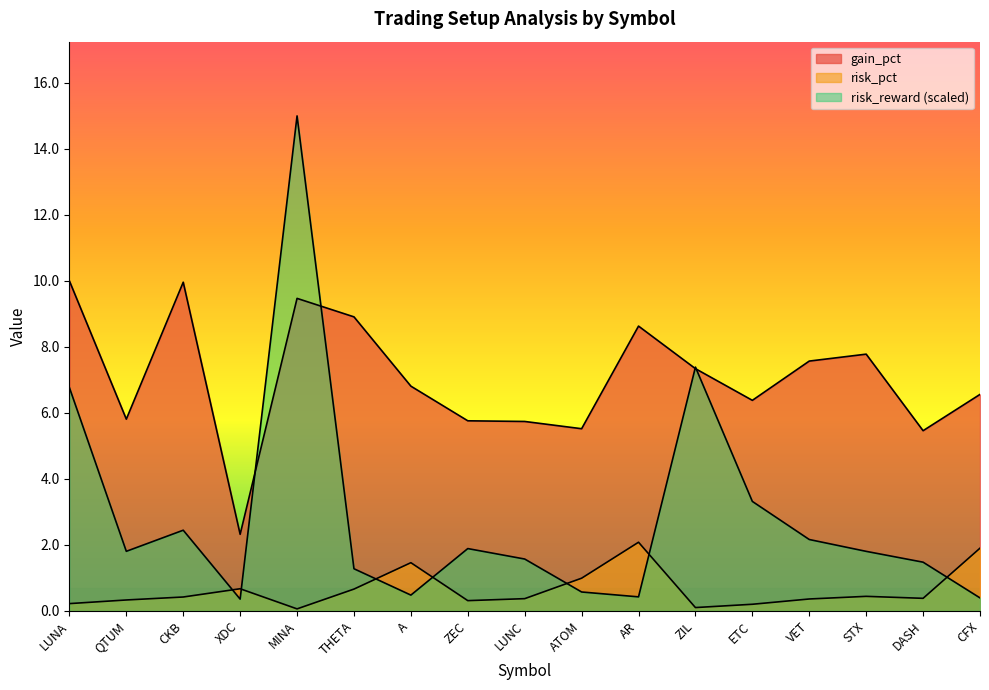

How many interior local valleys does the risk_reward series have?

4